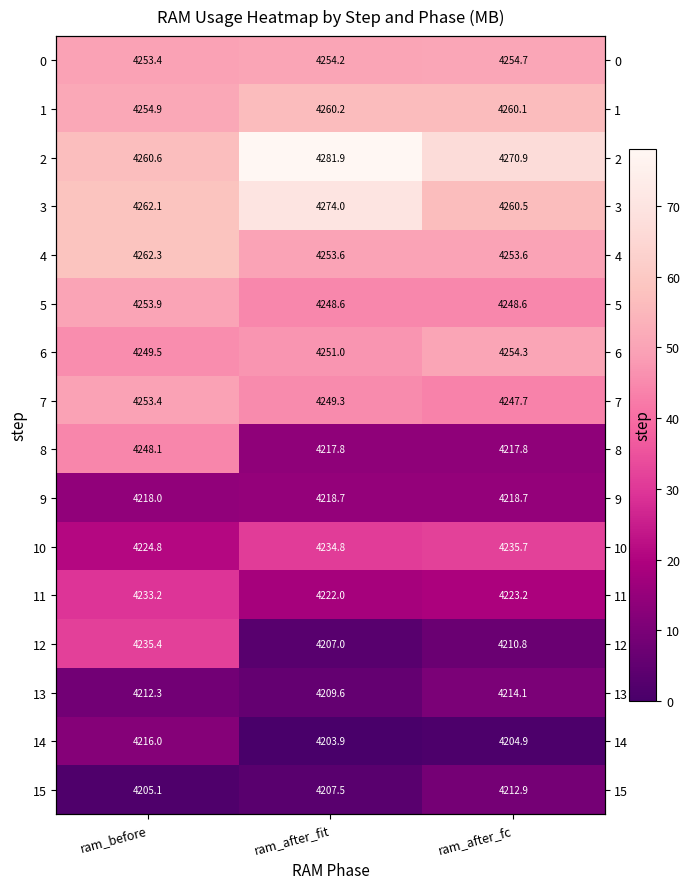

The 3 series shows 58.2 at ram_before. True or false?

True